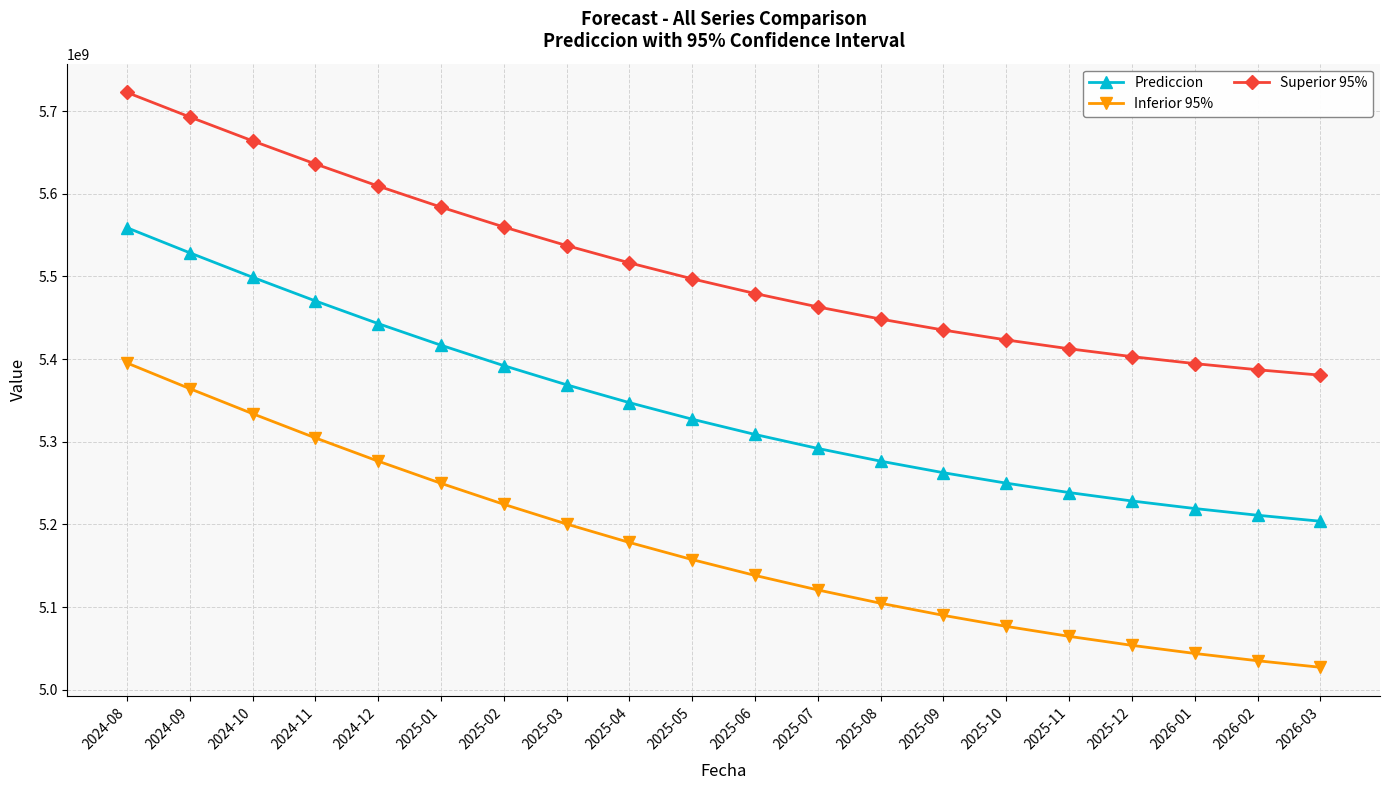

True or false: Prediccion and Inferior 95% cross at least once.

False